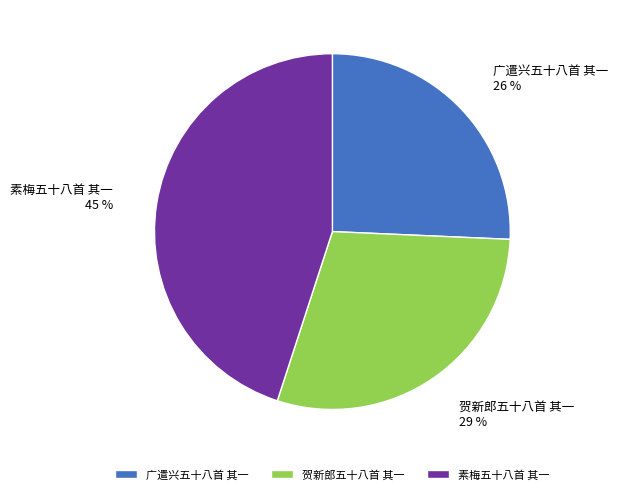

How many segments does this pie chart have?

3